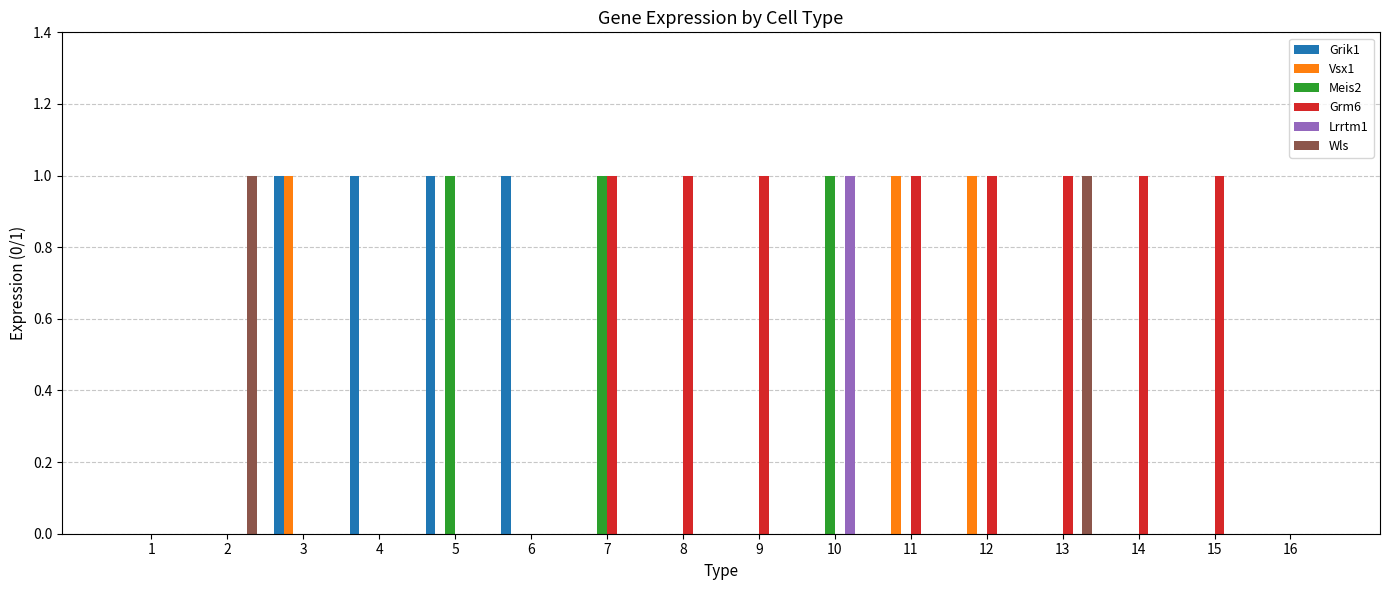

The Grik1 series shows -1 at 16. True or false?

False